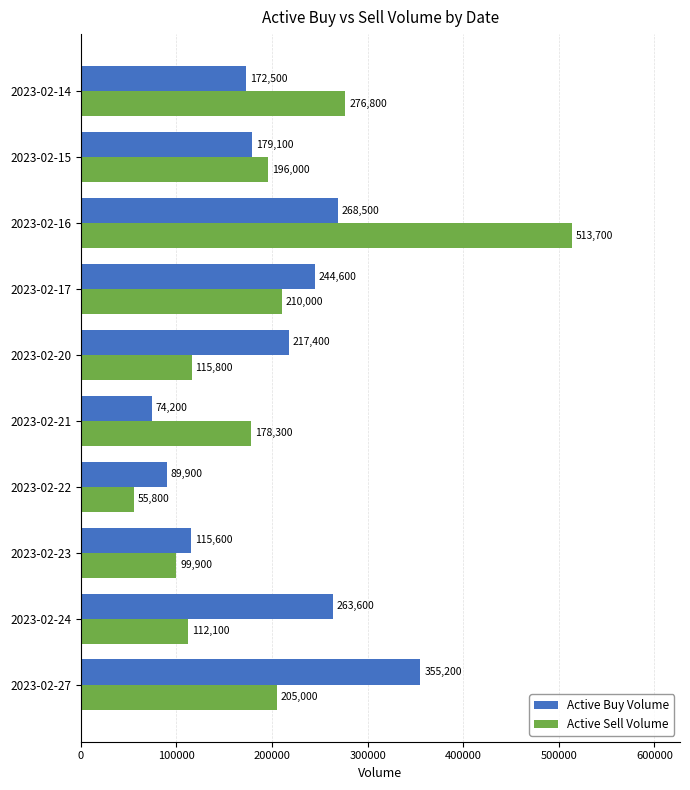

At which label is Active Sell Volume closest to 284750?

2023-02-14